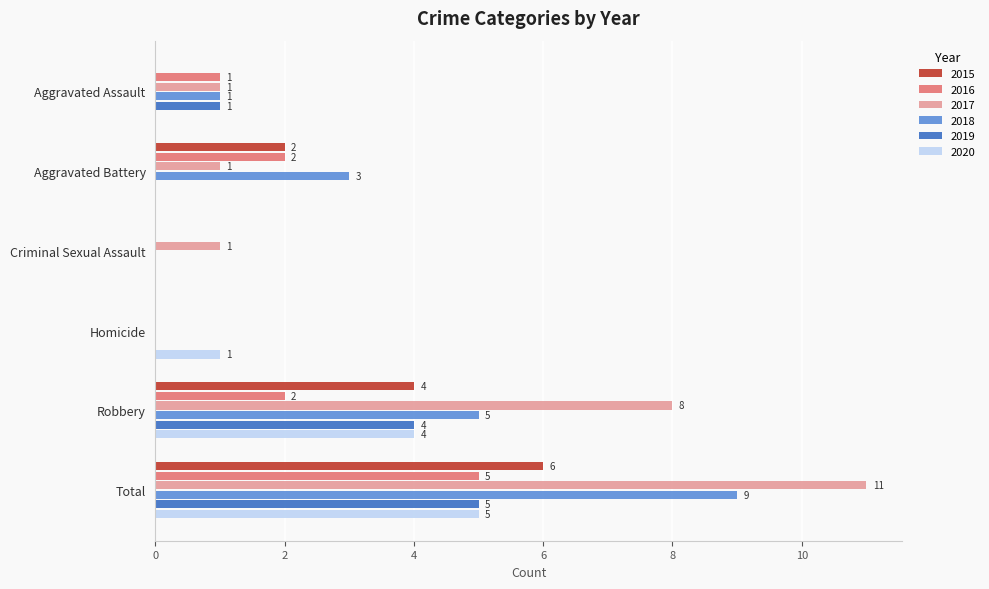

Which series changed the most between Aggravated Battery and Homicide?

2018